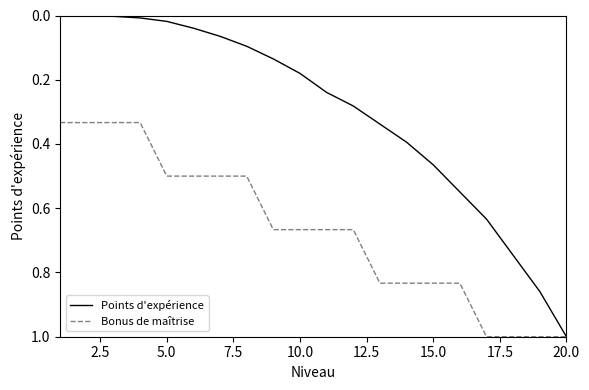

What is the highest value of the Points d'expérience series?

1.0